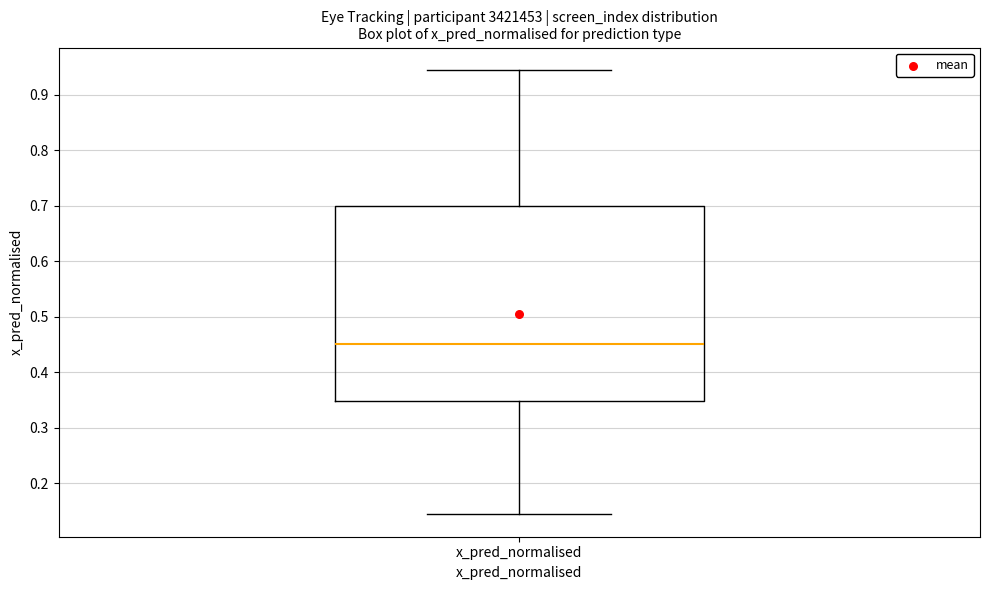

Transcribe this box plot: give where the median line is, the range the box spans, and where the two whiskers end, as read against the y-axis. The values are not printed on the chart, so give them approximately, as read against the axis.

median 0.45, box 0.35 to 0.70, whiskers 0.14 to 0.94